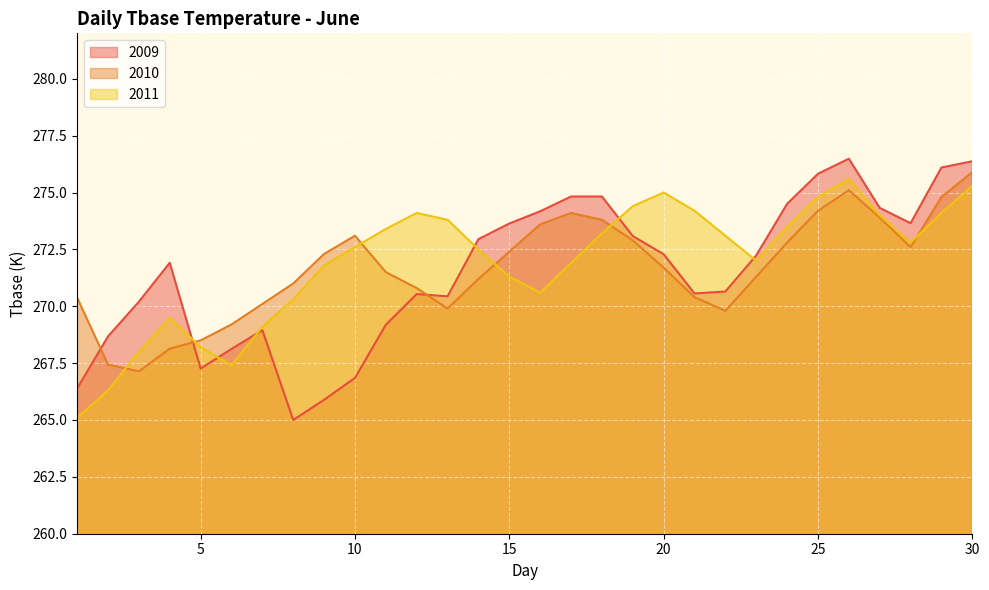

How many lines are shown in the chart?

3